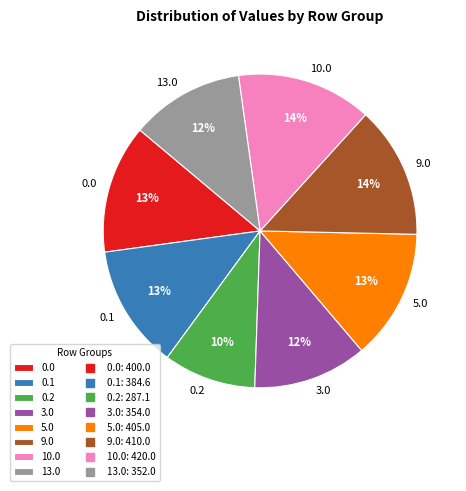

To the nearest percent, what portion does 3.0 represent?

12%